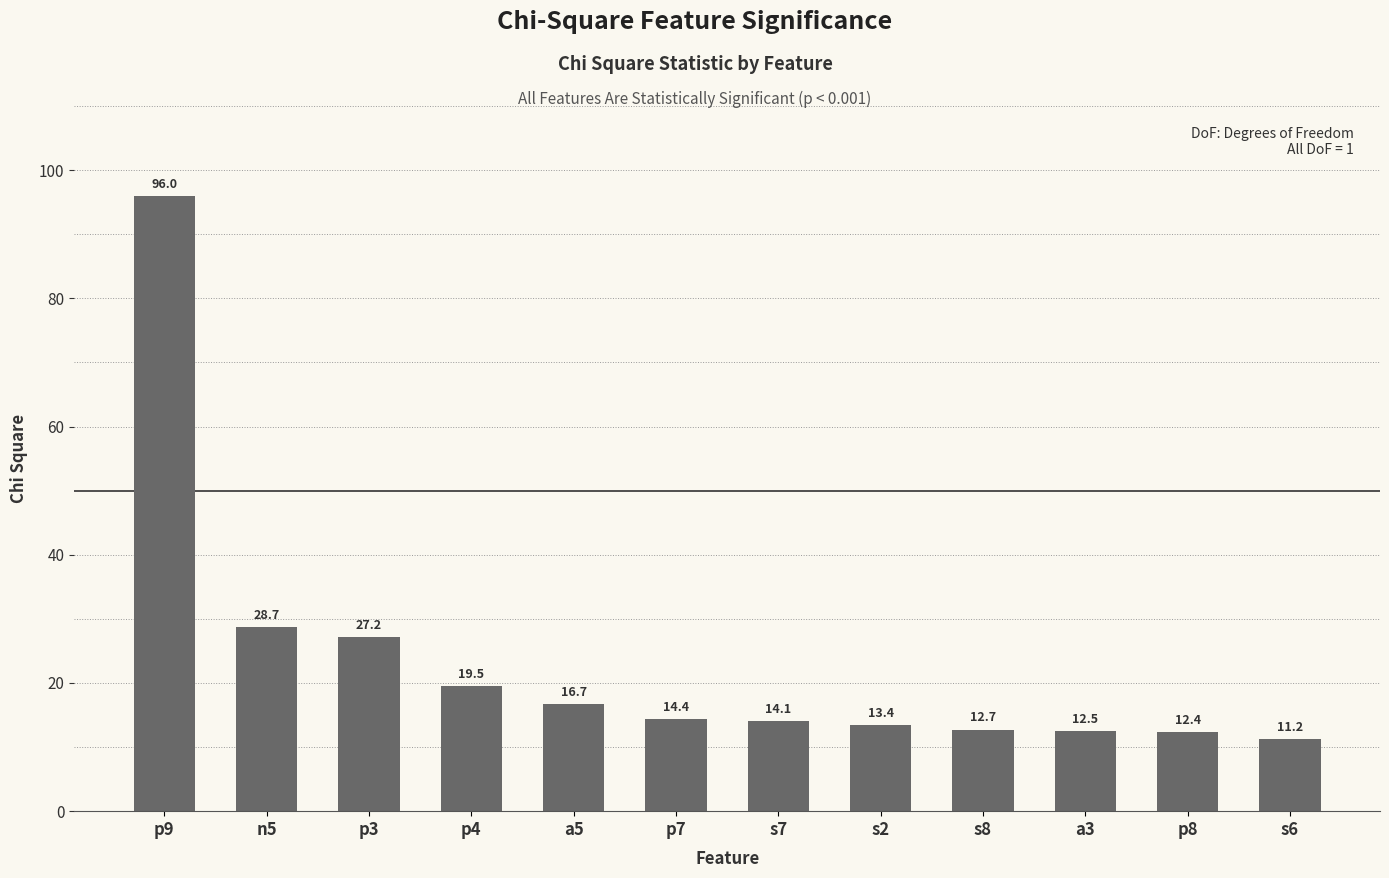

Between p7 and n5, which is larger?

n5